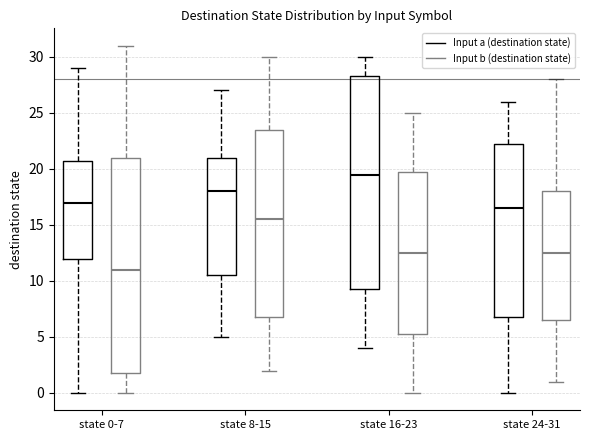

Where is the upper edge of the box for state 16-23 (Input b (destination state)) on the y-axis? The values are not printed on the chart, so give them approximately, as read against the axis.

20.0